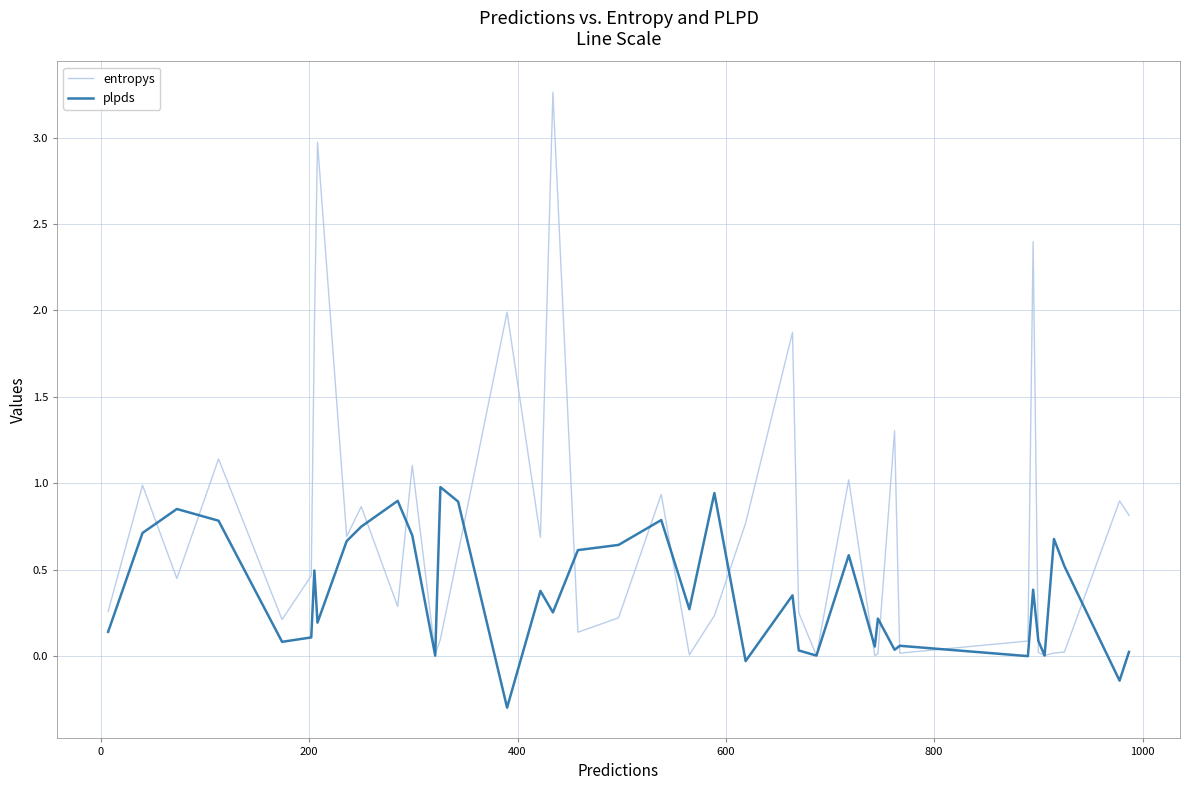

List the series in order of their overall mean, highest first.

entropys, plpds